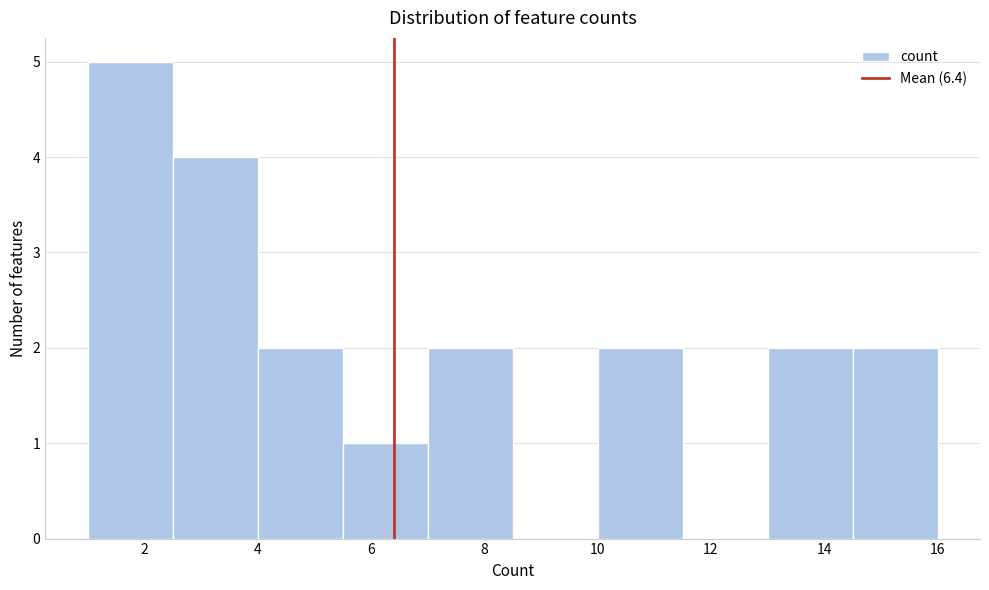

Reading left to right, transcribe this chart: for each bar, give the range it covers on the x-axis and its height. Neither the bar edges nor the heights are printed on the chart, so give them approximately, as read against the axes.

1.0 to 2.5: 5
2.5 to 4.0: 4
4.0 to 5.5: 2
5.5 to 7.0: 1
7.0 to 8.5: 2
8.5 to 10.0: 0
10.0 to 11.5: 2
11.5 to 13.0: 0
13.0 to 14.5: 2
14.5 to 16.0: 2